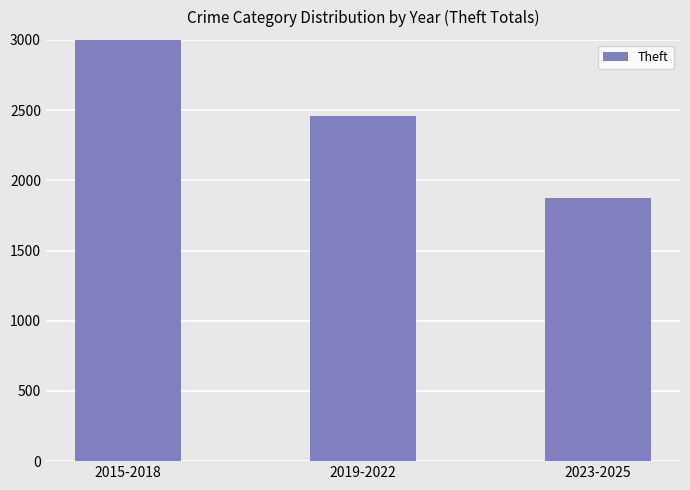

What position from the right is 2015-2018?

3